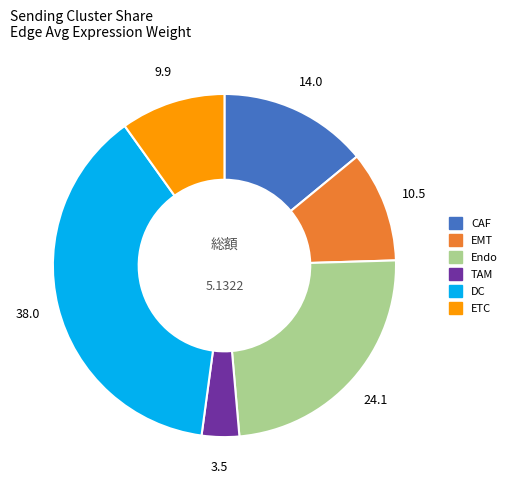

Which category has the smallest portion of the pie?

TAM